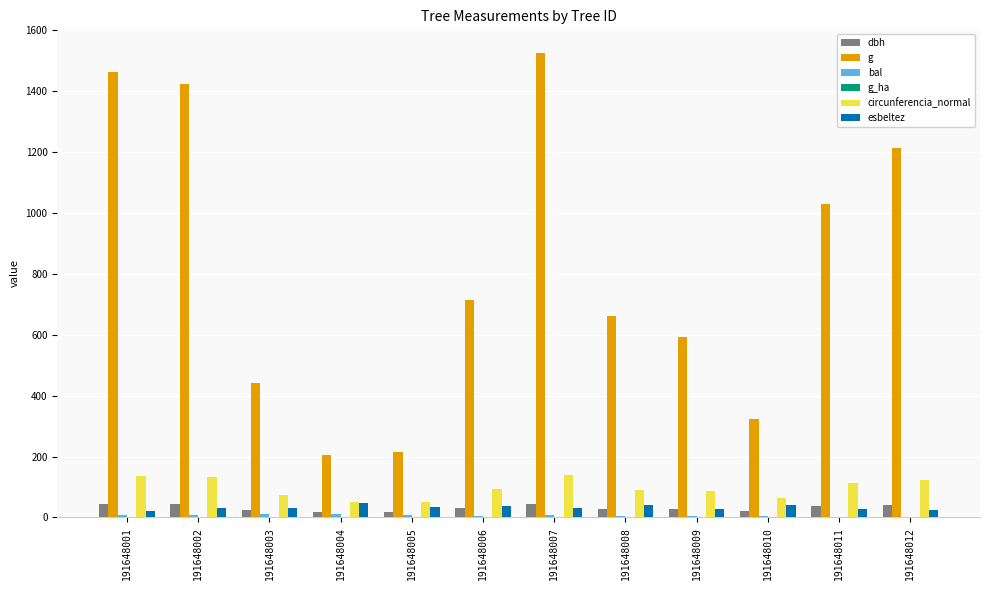

True or false: circunferencia_normal has a value of 86.2 at 191648009.

True